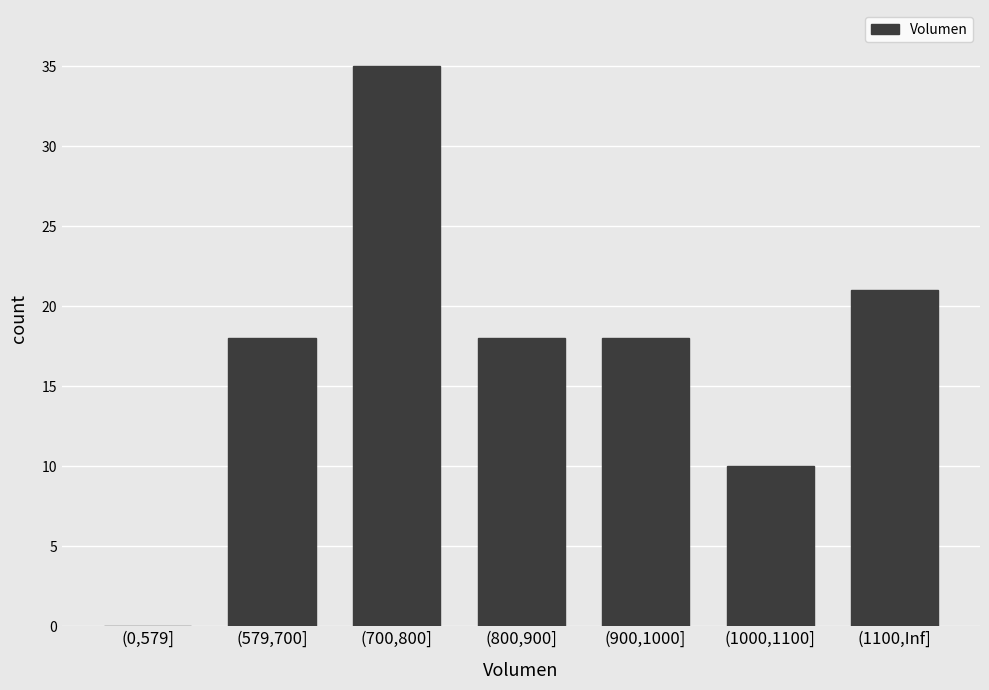

What is the maximum value shown in the chart?

35